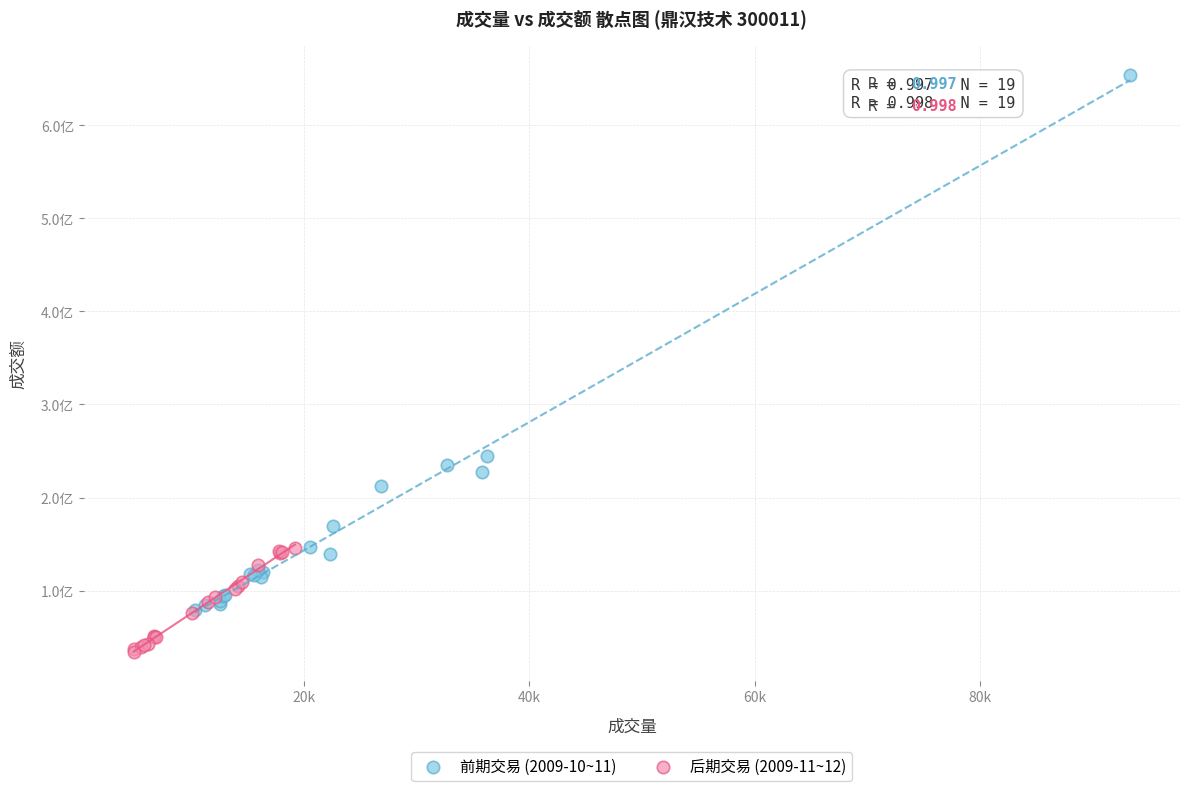

Which series reaches the maximum Y coordinate?

前期交易 (2009-10~11)